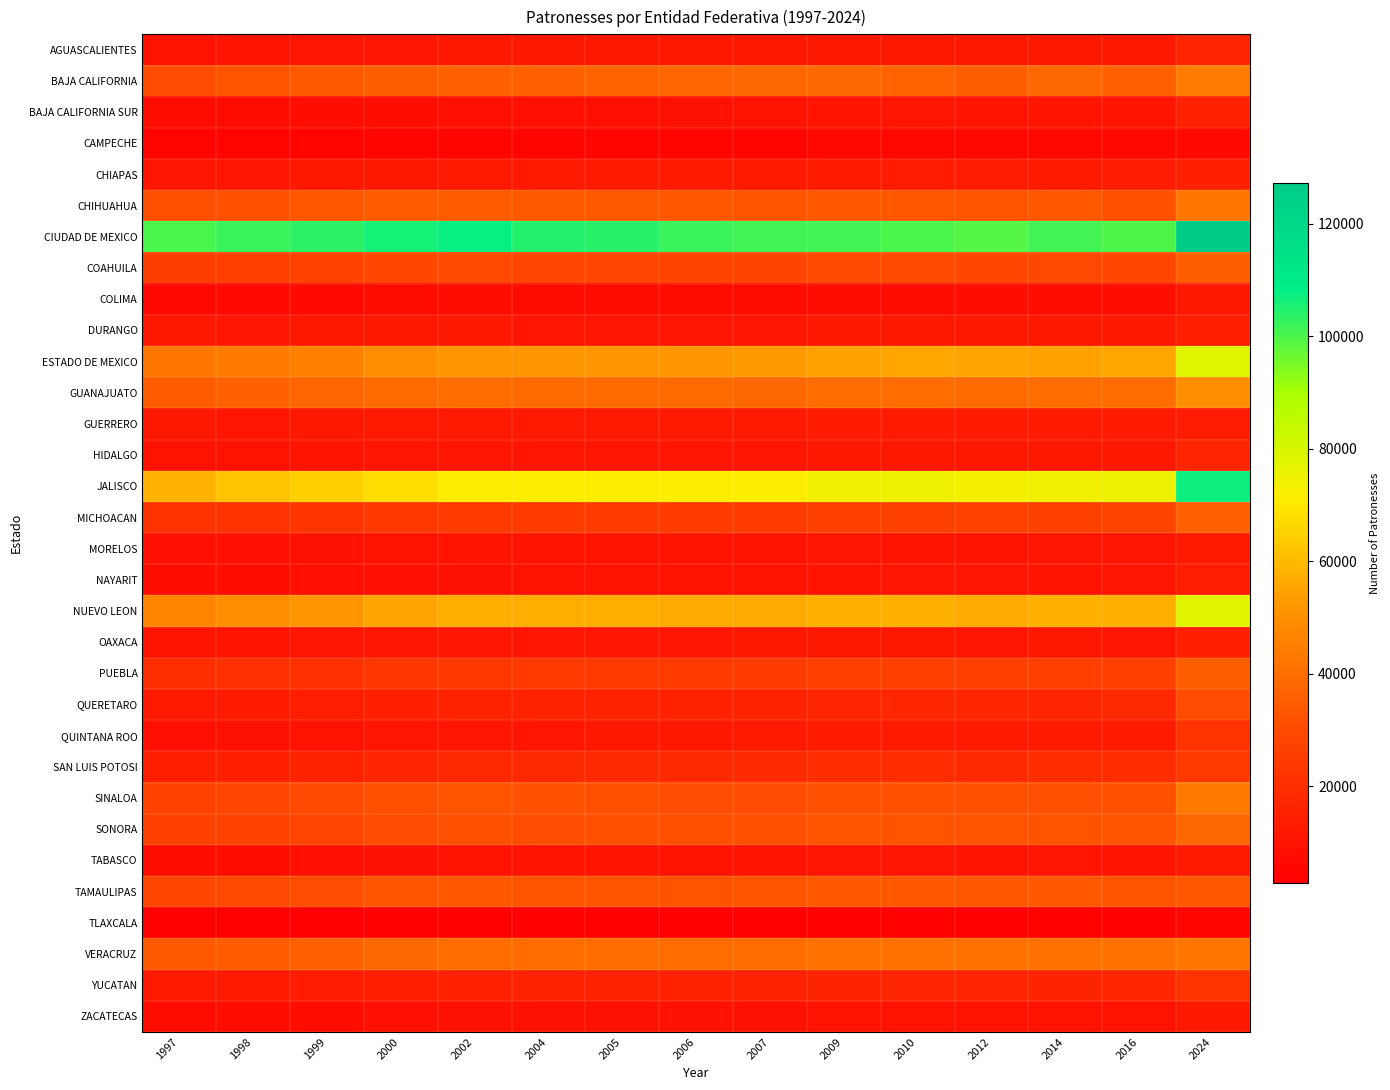

How many series are shown in this chart?

32